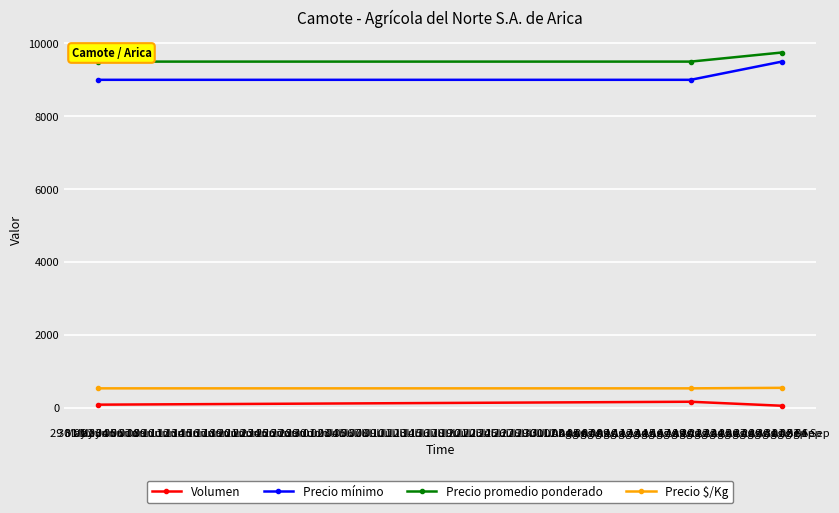

Which category has the highest value in the Precio mínimo series?

31 Aug